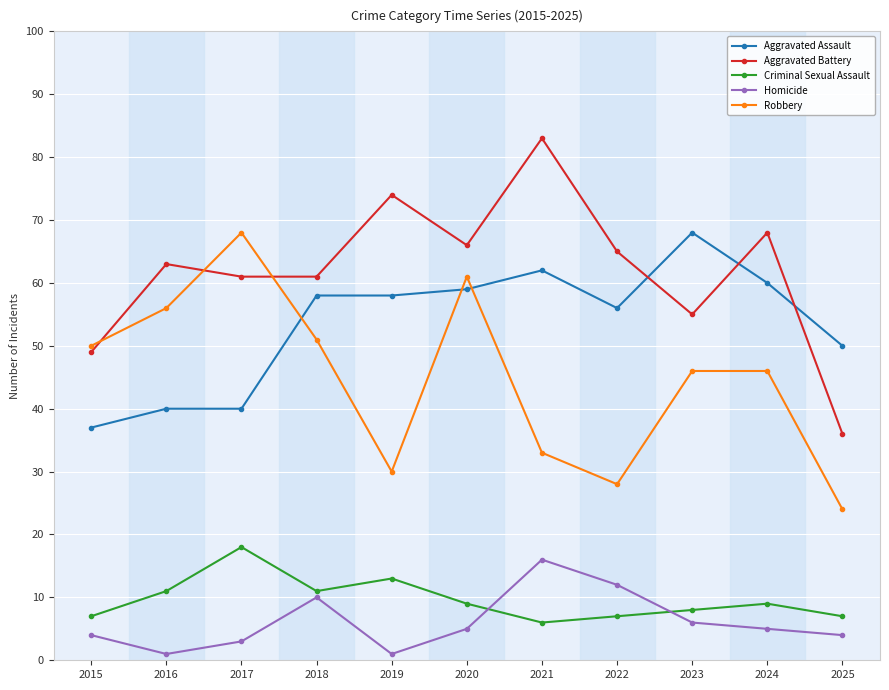

Which series changed the most between 2022 and 2023?

Robbery